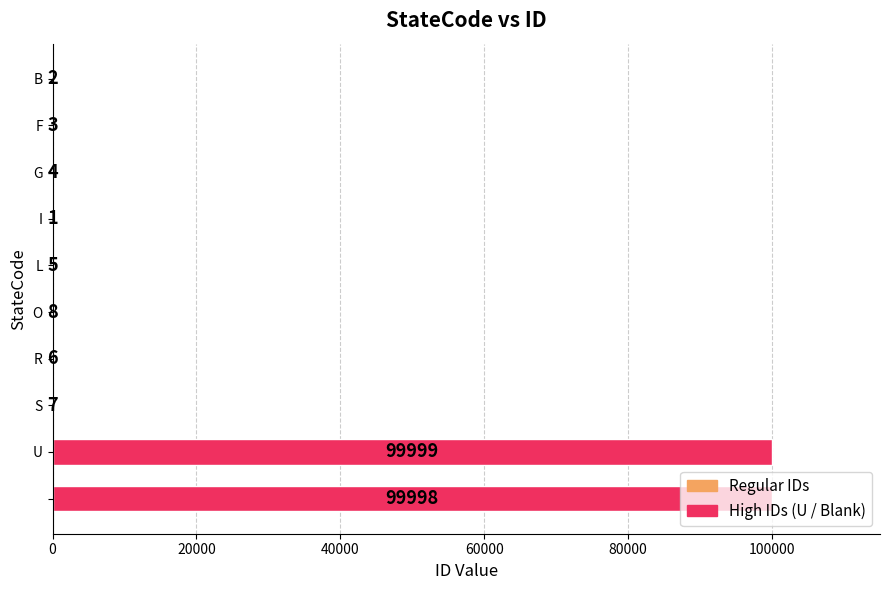

What is the sum of all values?

200033